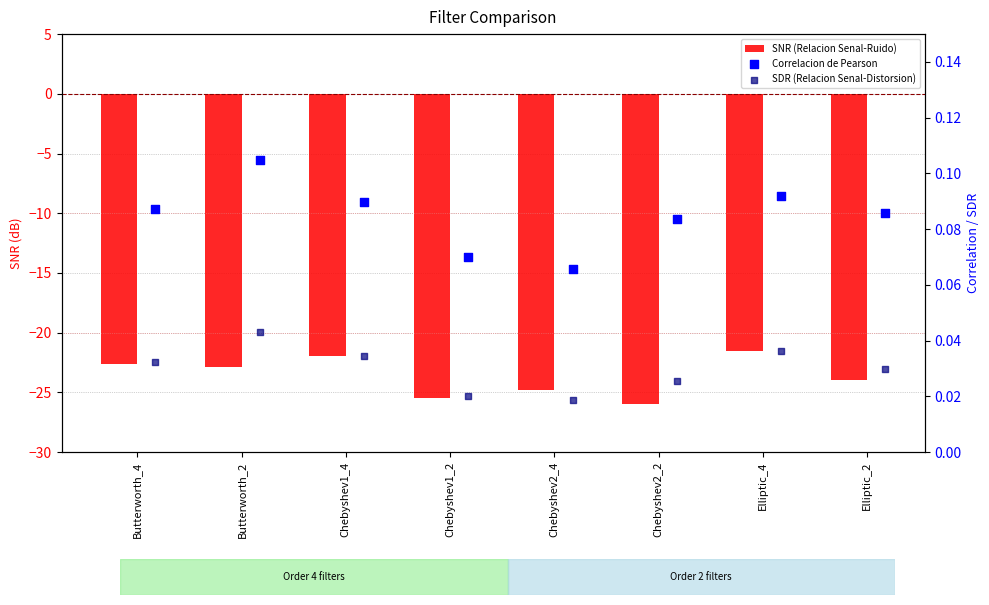

Is the value of SNR (Relacion Senal-Ruido) at Butterworth_4 greater than the value of SDR (Relacion Senal-Distorsion) at Elliptic_2?

No